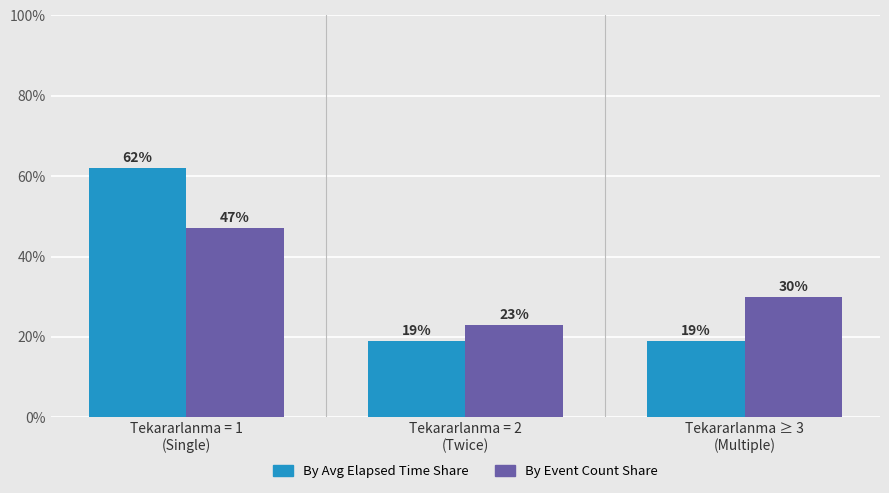

Are the bars grouped side by side (vs. stacked)?

Yes